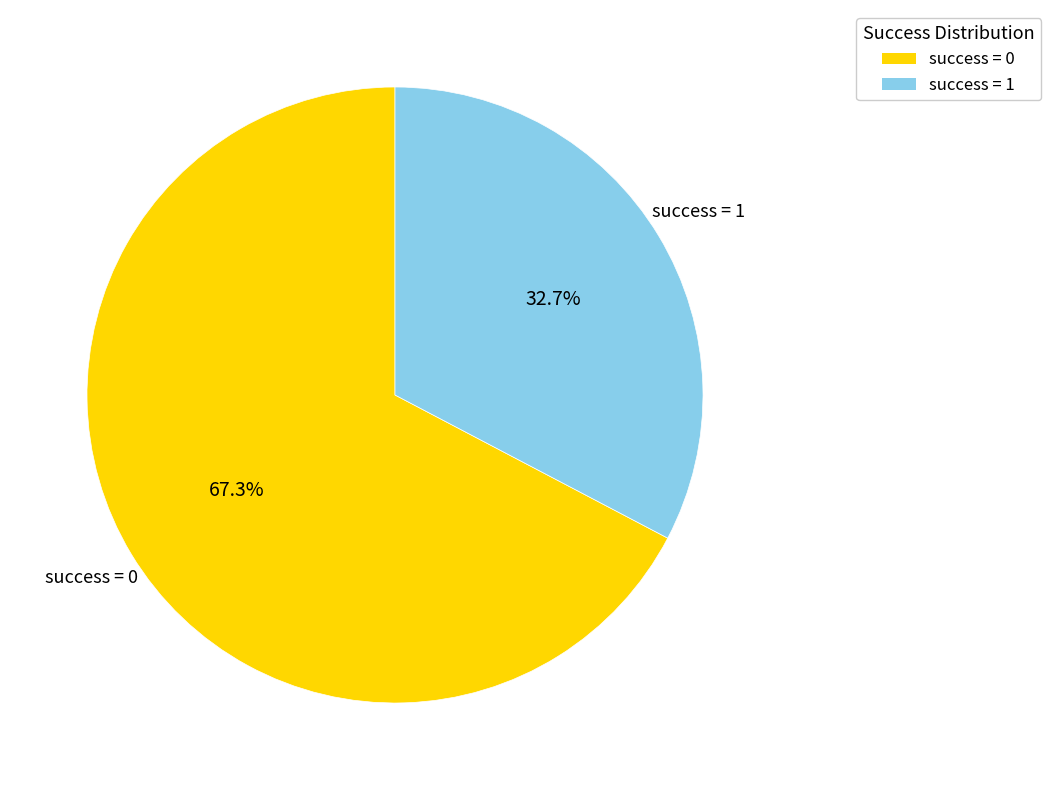

Is there a majority slice in this chart?

Yes